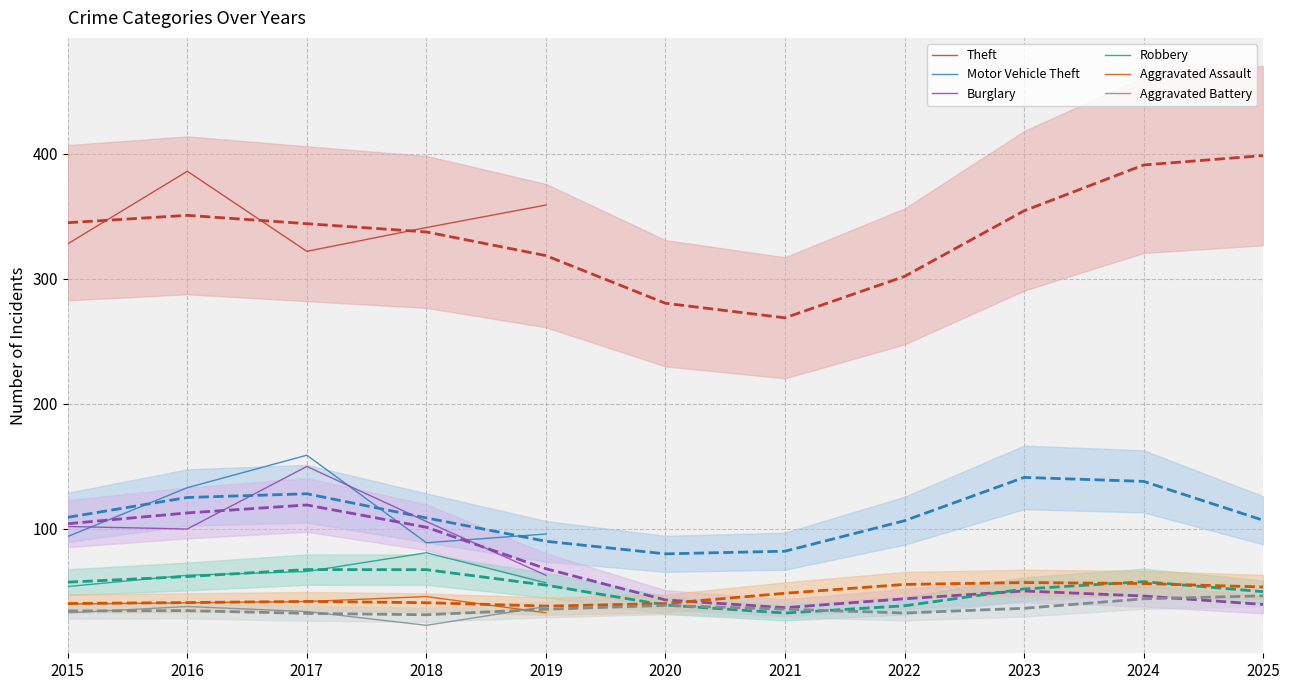

Is the value of Burglary at 2017 greater than the value of Motor Vehicle Theft at 2015?

Yes